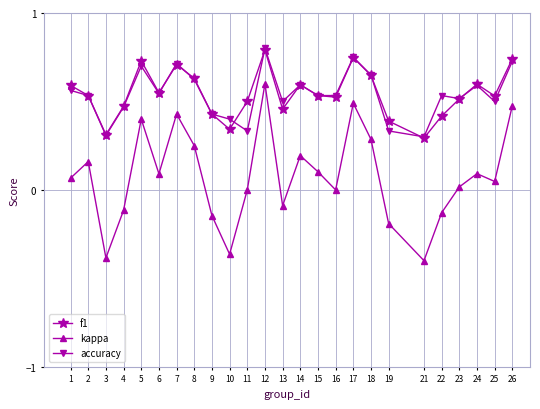

True or false: kappa has a value of 0.6 at 12.

True